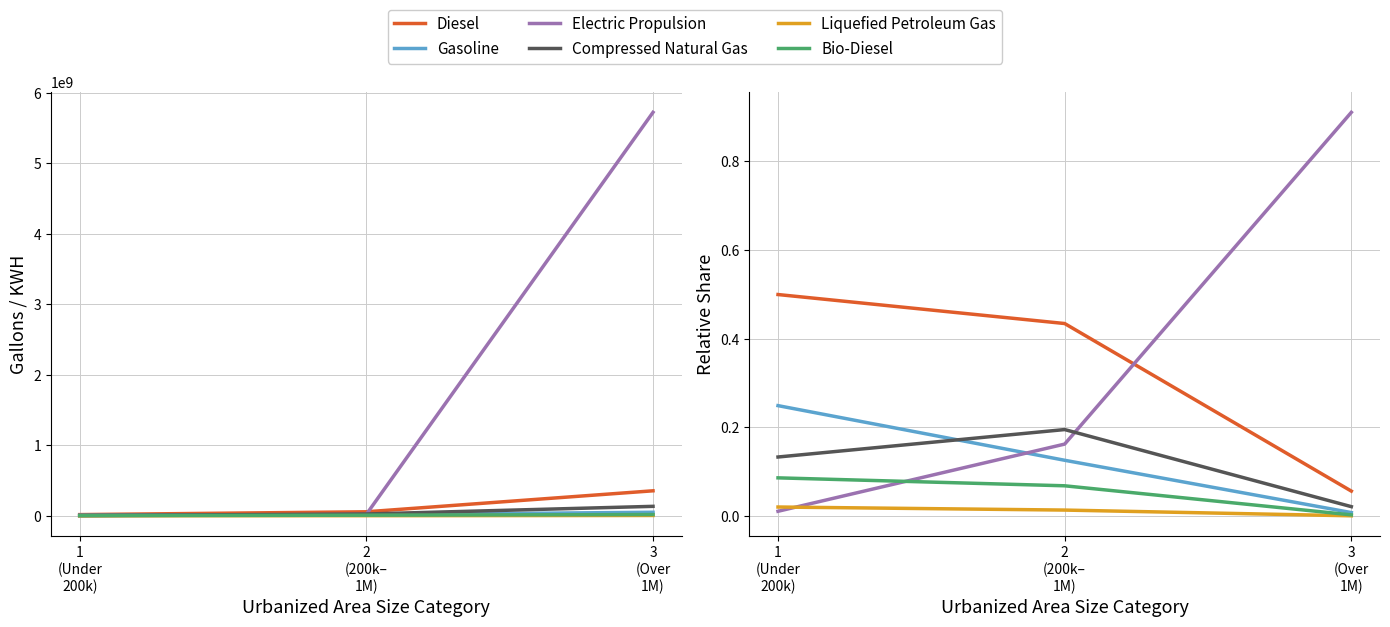

True or false: Electric Propulsion has a value of 0.0 at 2
(200k–
1M).

False